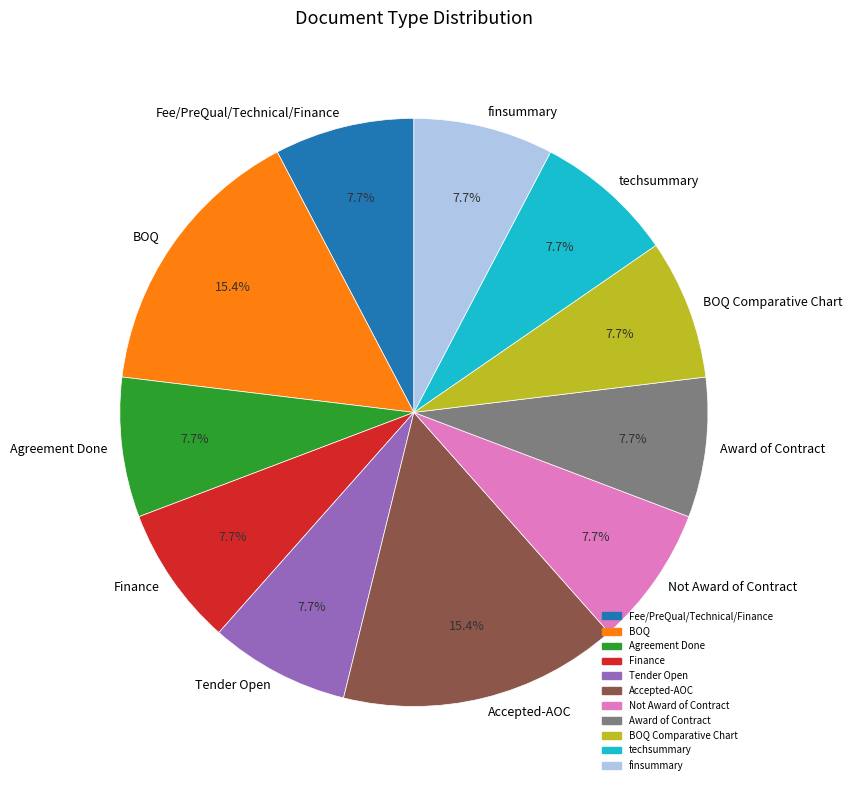

What is the ratio of the value at Fee/PreQual/Technical/Finance to the value at BOQ?

0.5